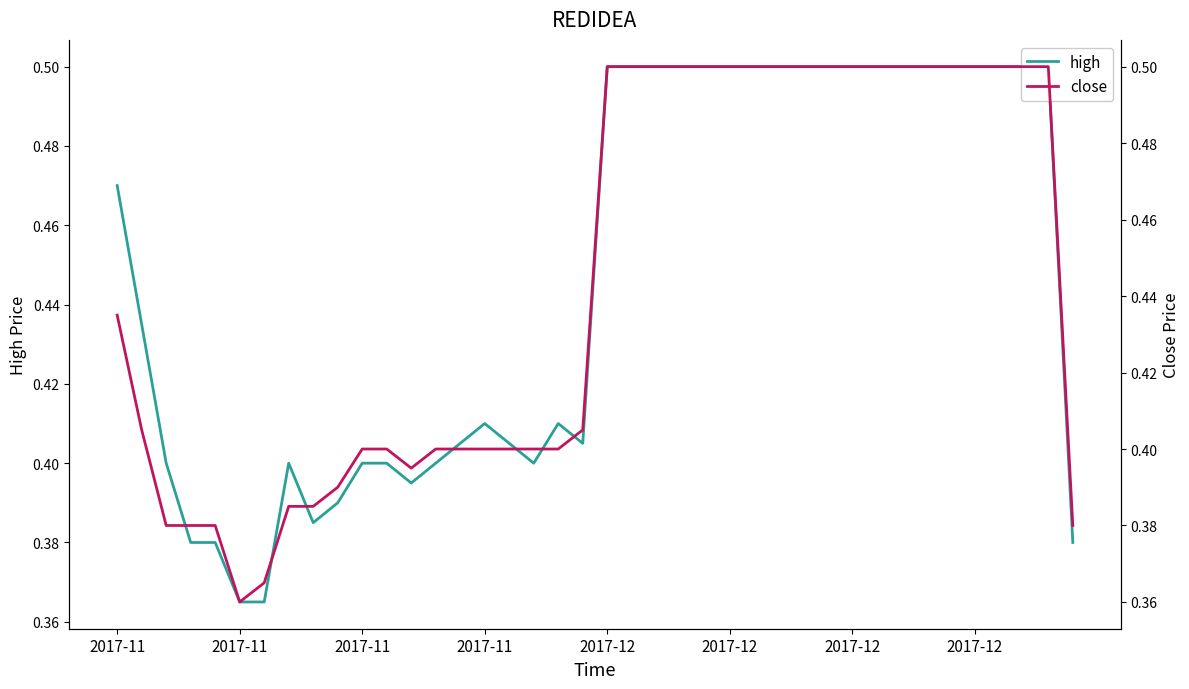

Does the chart have visible grid lines?

No